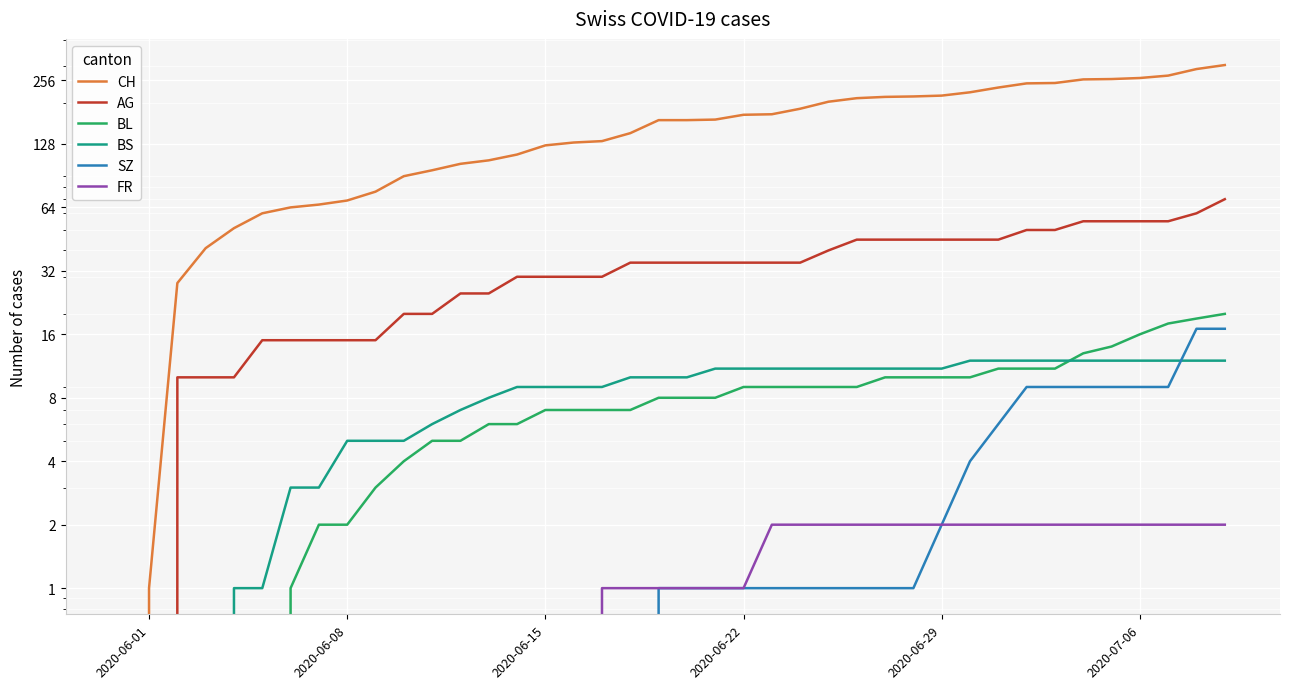

True or false: AG and BL intersect in this chart.

False